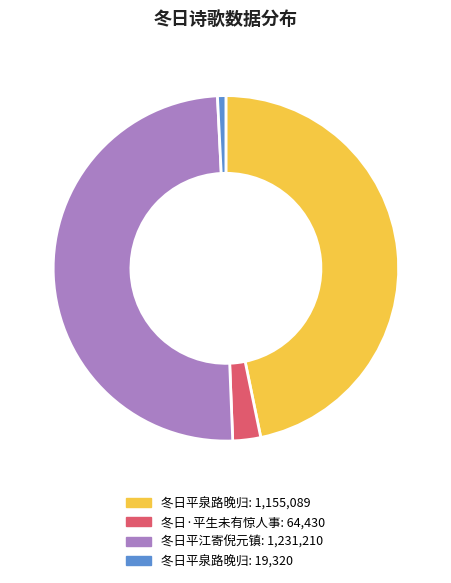

How many segments does this pie chart have?

4